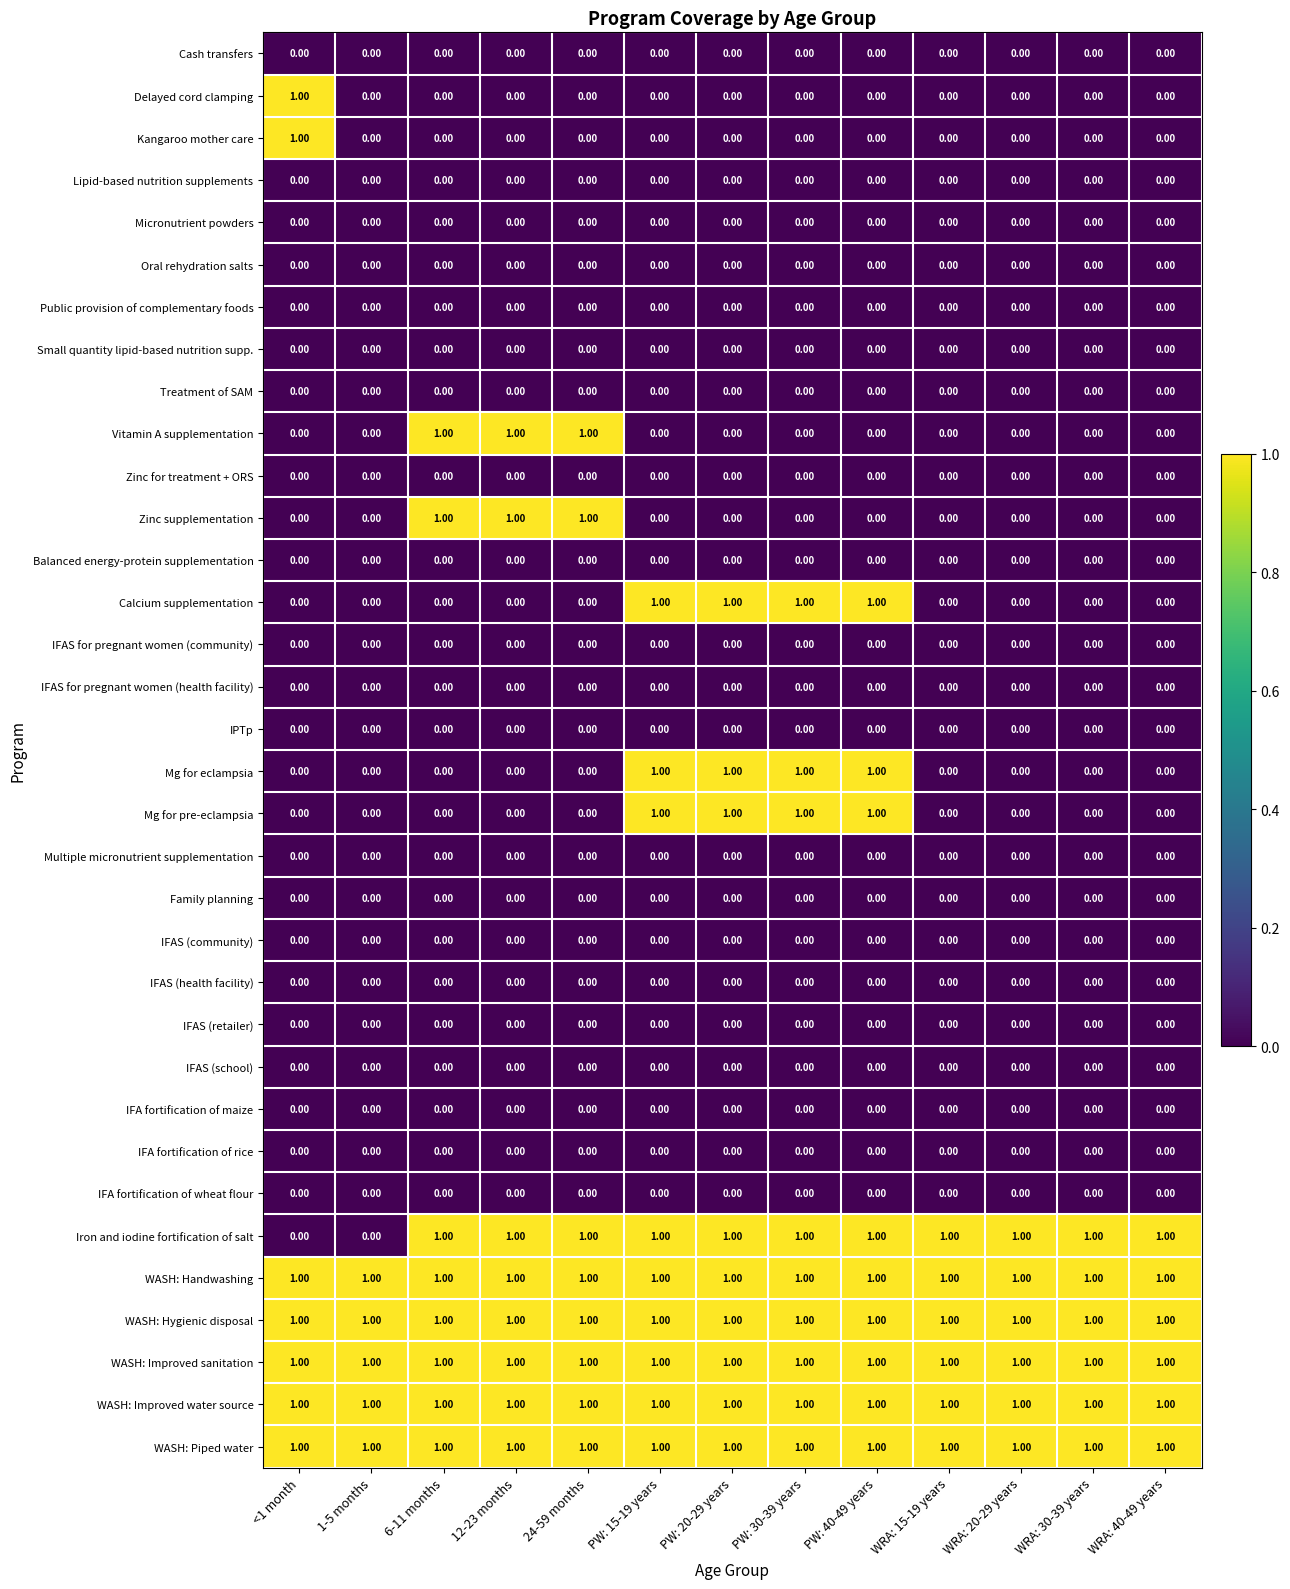

How many data points in Kangaroo mother care are above 0?

1